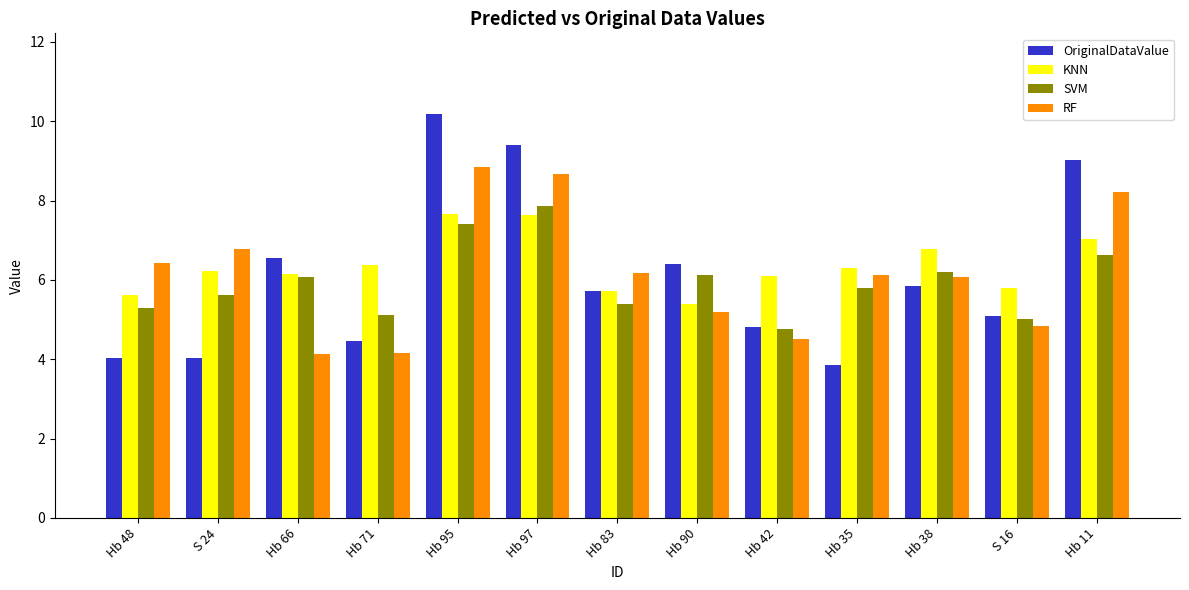

What is the difference between the highest and lowest values at Hb 97?

1.8